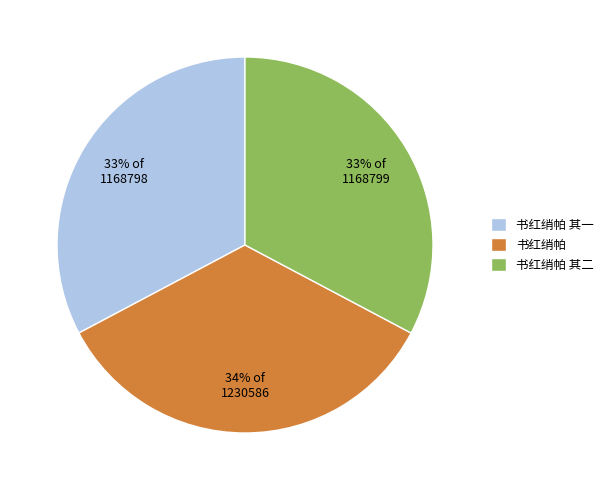

Do 书红绡帕 其一 and 书红绡帕 together represent more than half of the pie?

Yes